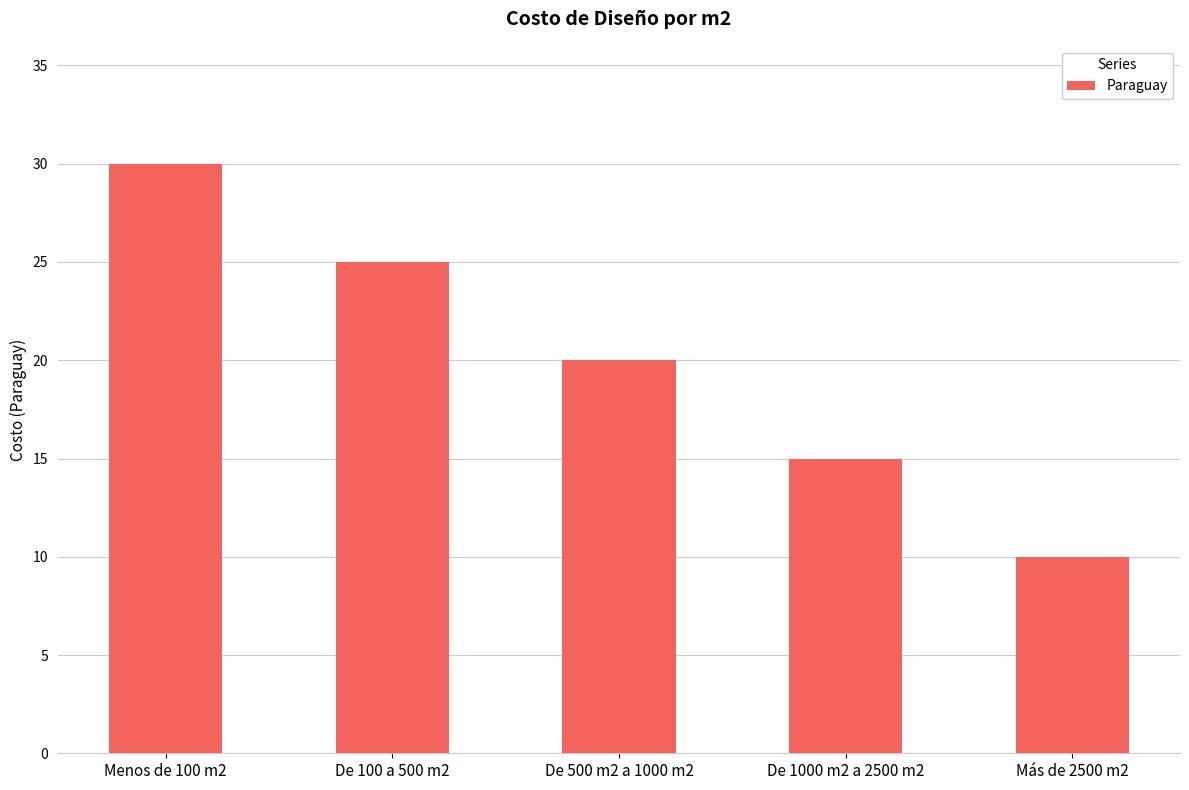

List the labels in order of value, smallest first.

Más de 2500 m2, De 1000 m2 a 2500 m2, De 500 m2 a 1000 m2, De 100 a 500 m2, Menos de 100 m2